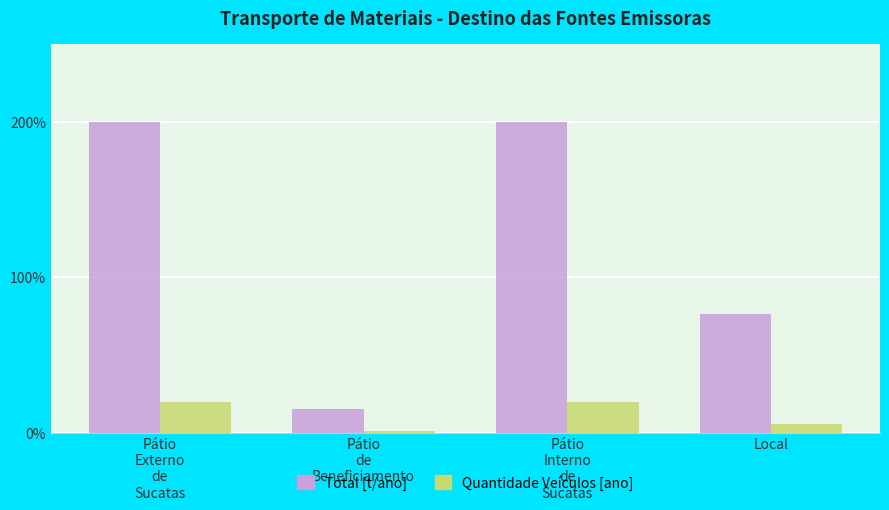

What is the total value across all series at Local?

81.4